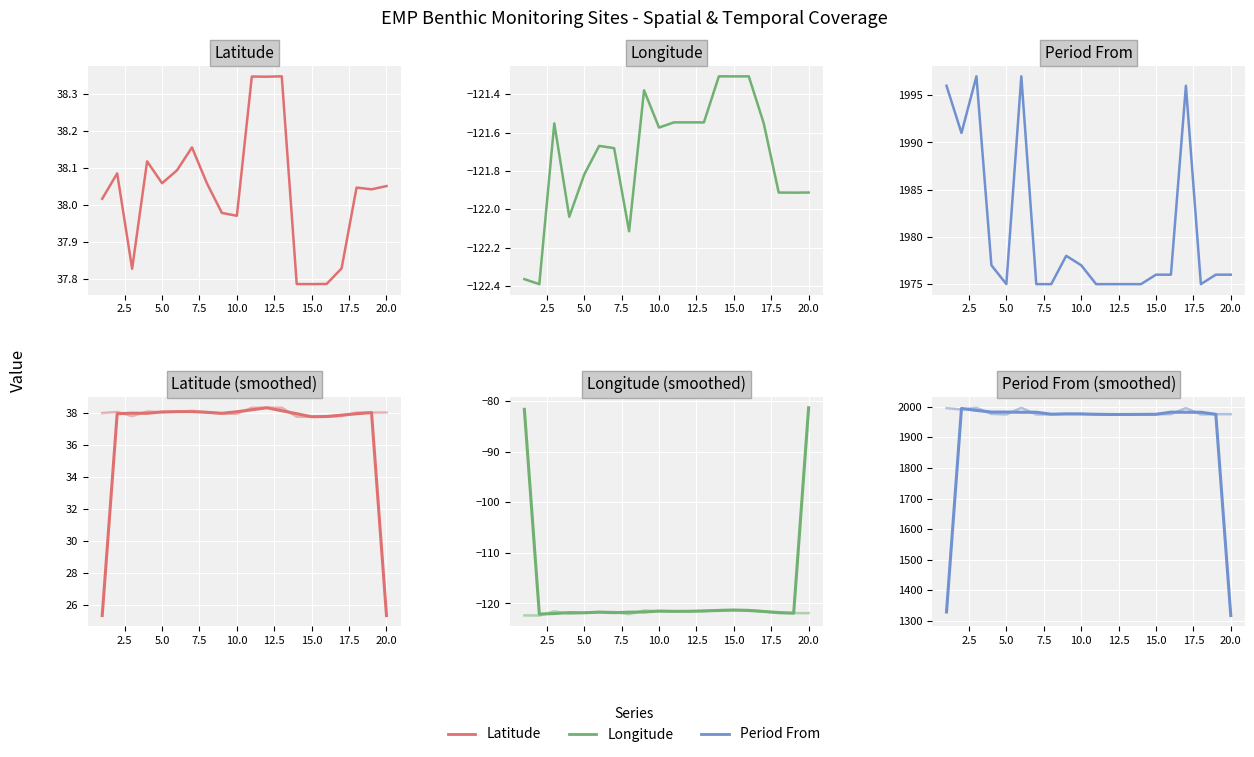

Which series has the largest total across all categories?

Period From